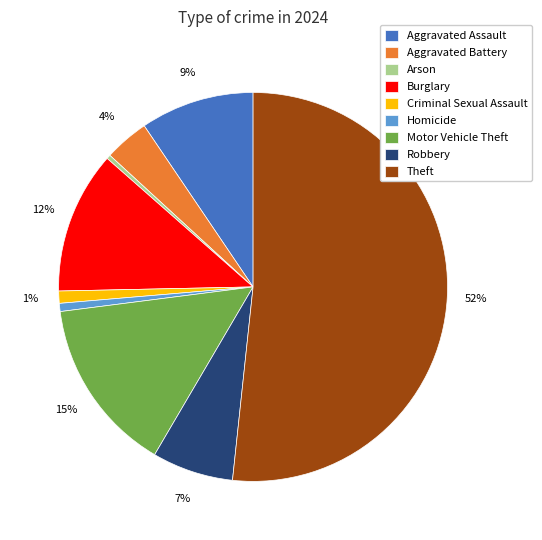

Which category accounts for the majority?

Theft